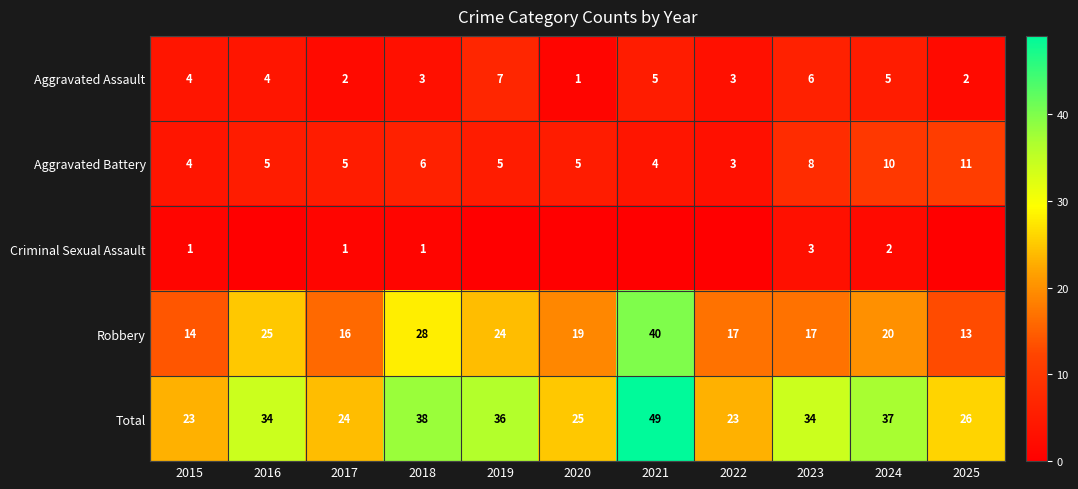

What is the difference between the Aggravated Battery values at 2019 and 2015?

1